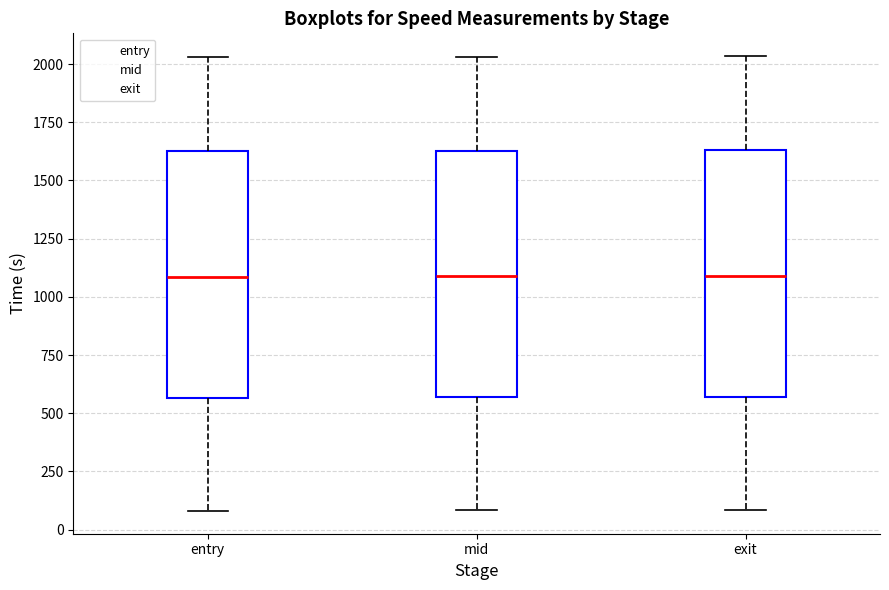

Reading left to right, read every box against the y-axis: the position of its median line, the range the box covers, and the ends of its whiskers. The values are not printed on the chart, so give them approximately, as read against the axis.

entry: median 1100, box 550 to 1650, whiskers 100 to 2050
mid: median 1100, box 550 to 1650, whiskers 100 to 2050
exit: median 1100, box 550 to 1650, whiskers 100 to 2050